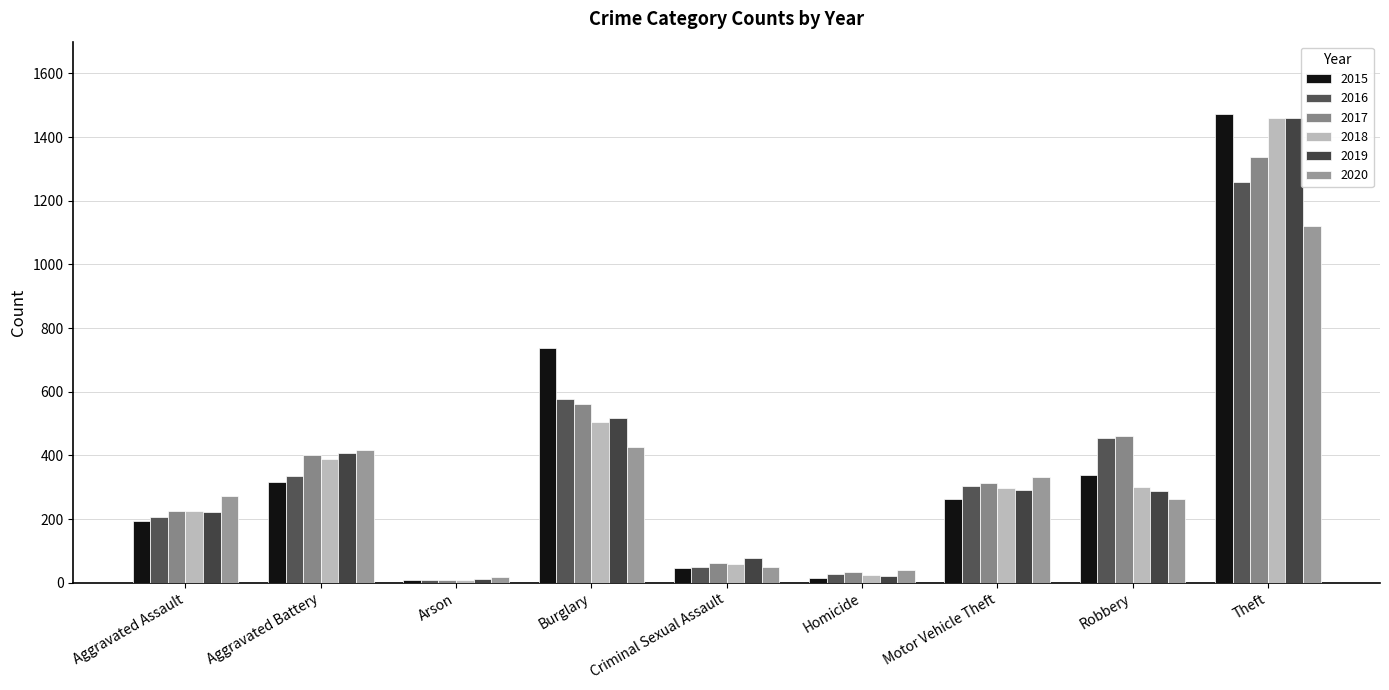

Rank the categories by 2016 value from highest to lowest.

Theft, Burglary, Robbery, Aggravated Battery, Motor Vehicle Theft, Aggravated Assault, Criminal Sexual Assault, Homicide, Arson